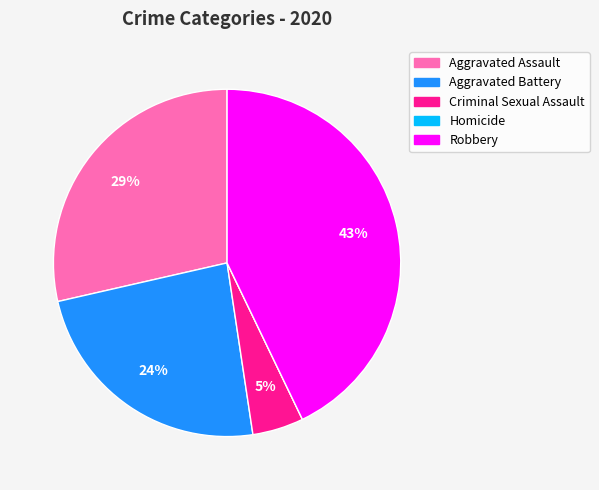

The Aggravated Battery slice represents 38% of the pie. True or false?

False